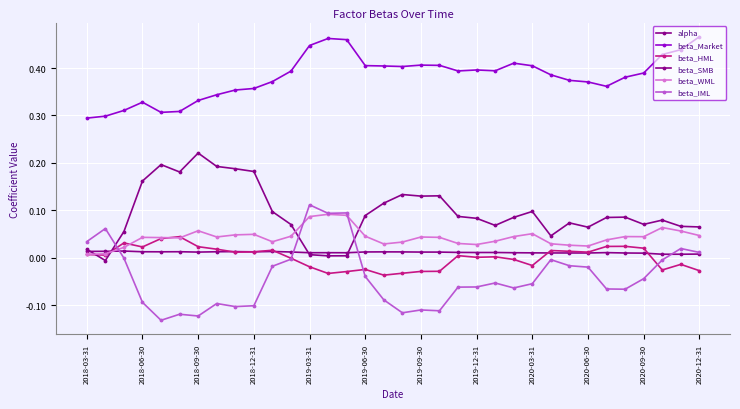

Where do beta_WML and beta_SMB first cross each other?

2018-03-31 and 2018-06-30